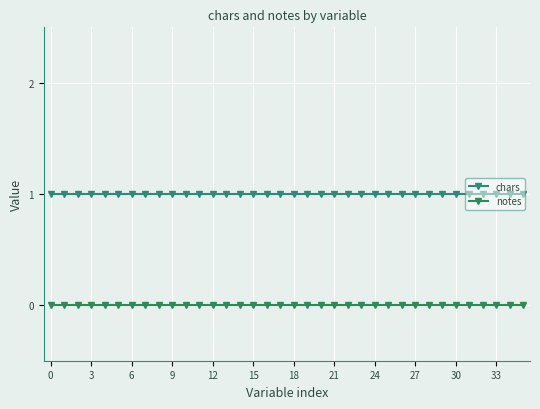

How many lines are shown in the chart?

2